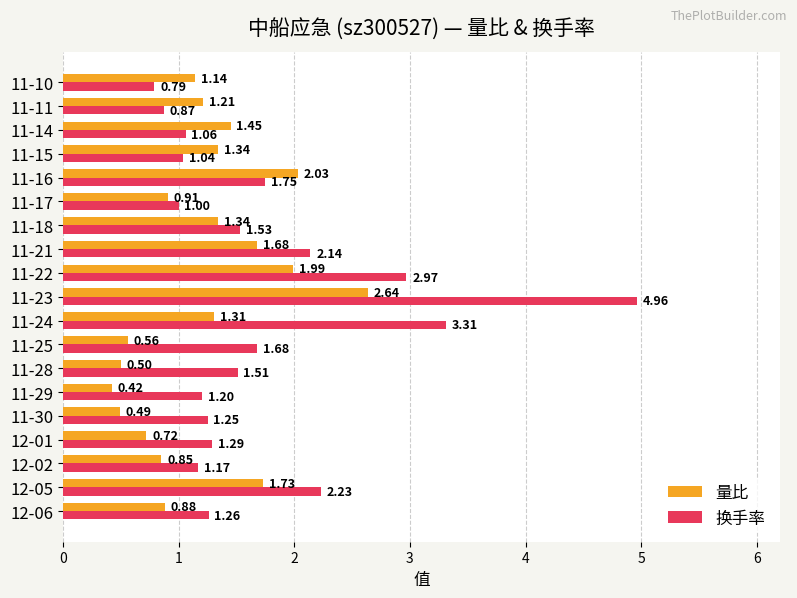

At which label does 换手率 reach its minimum?

11-10